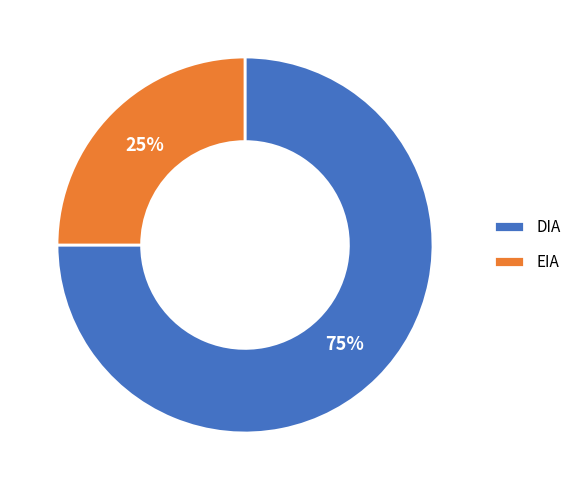

To the nearest percent, what percentage of the pie is DIA?

75%